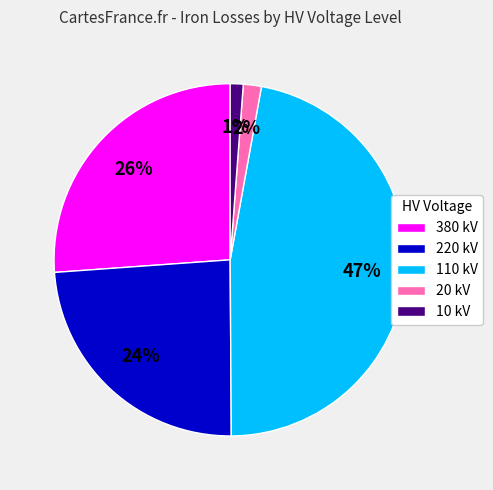

Is it true that 10 kV is 11% of the pie?

False